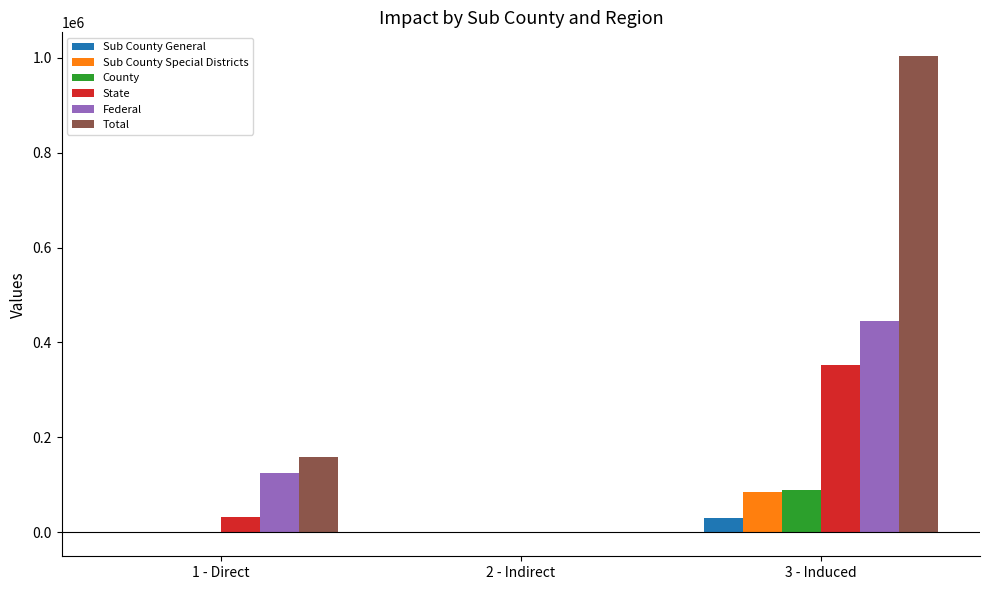

Are the bars horizontal?

No